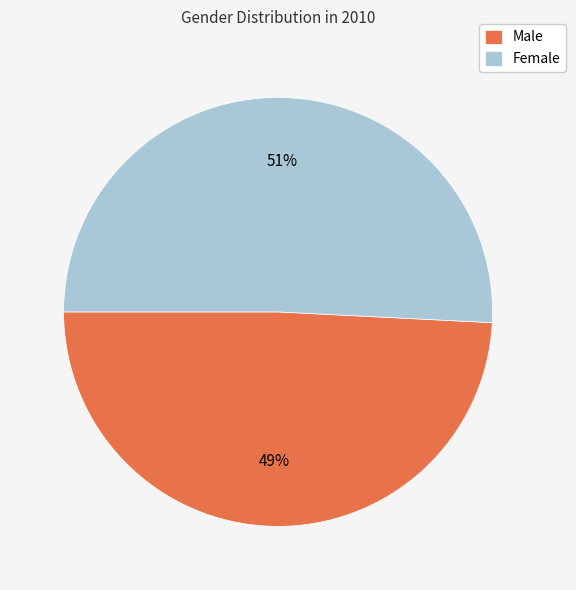

What percentage is the Male slice, to the nearest percent?

49%